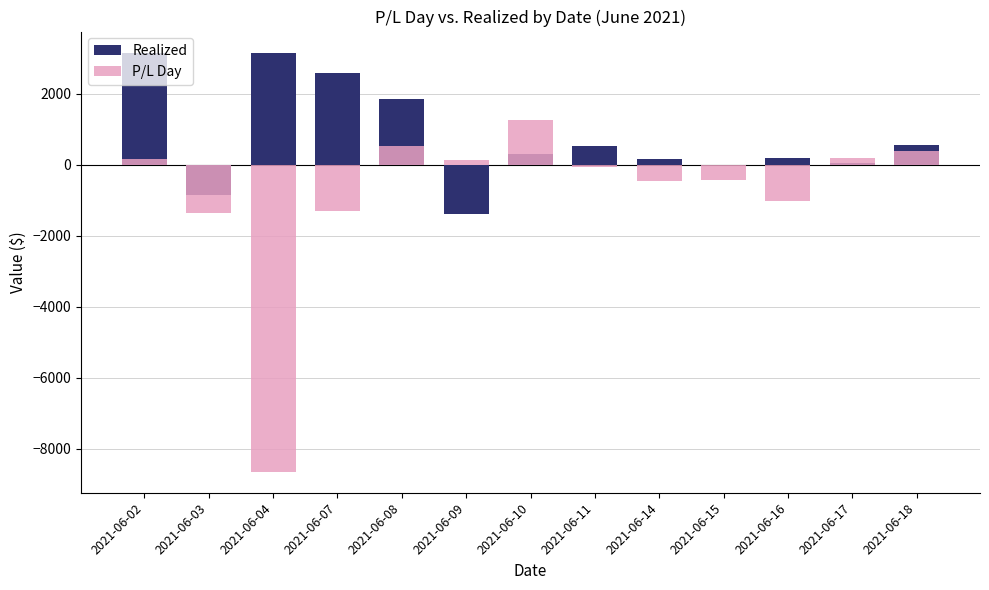

Which category has the lowest value across all series?

2021-06-04